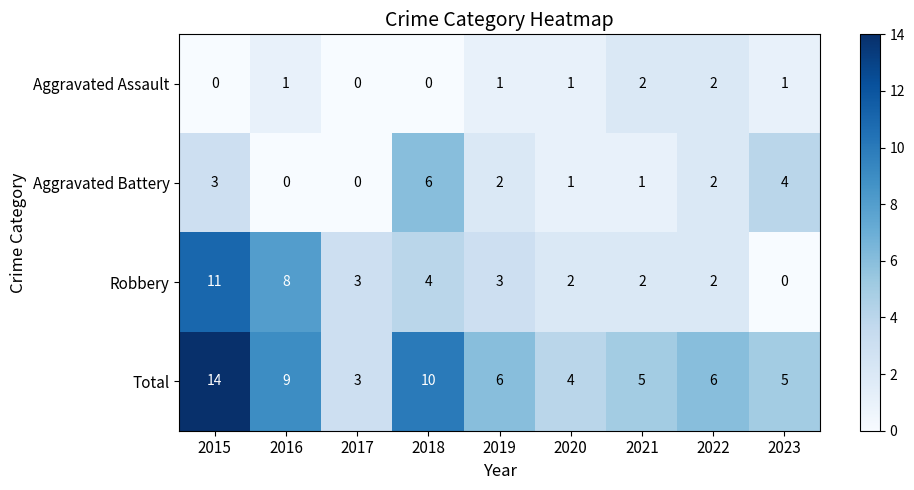

What is the difference between the highest and lowest values at 2018?

10